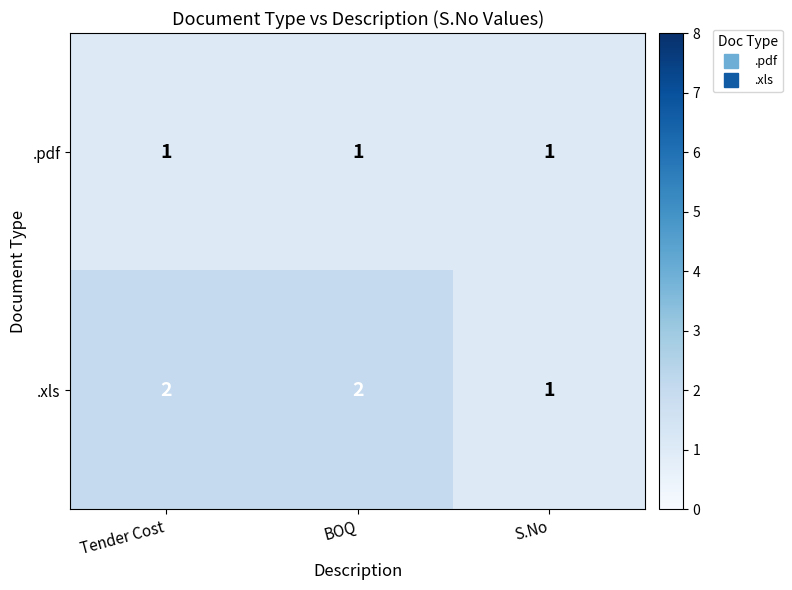

List the series in order of their overall mean, highest first.

.xls, .pdf